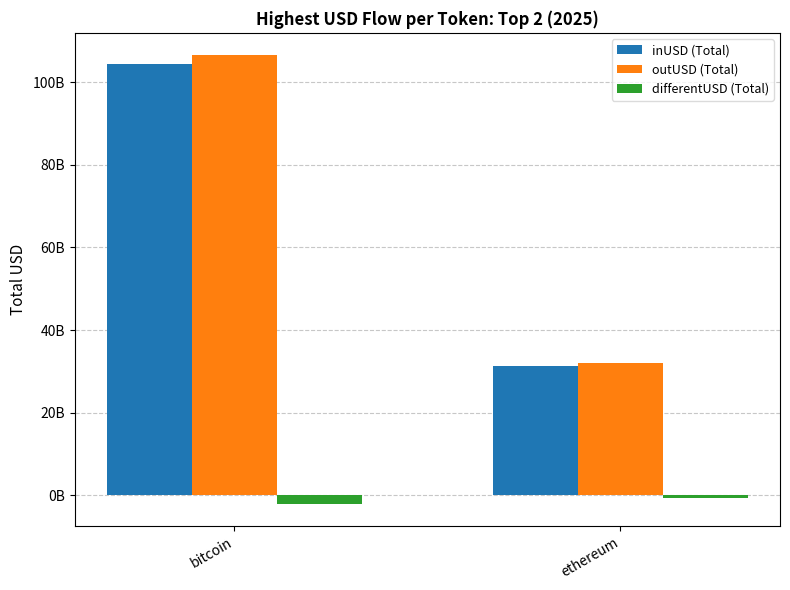

Does the chart contain any negative values?

Yes